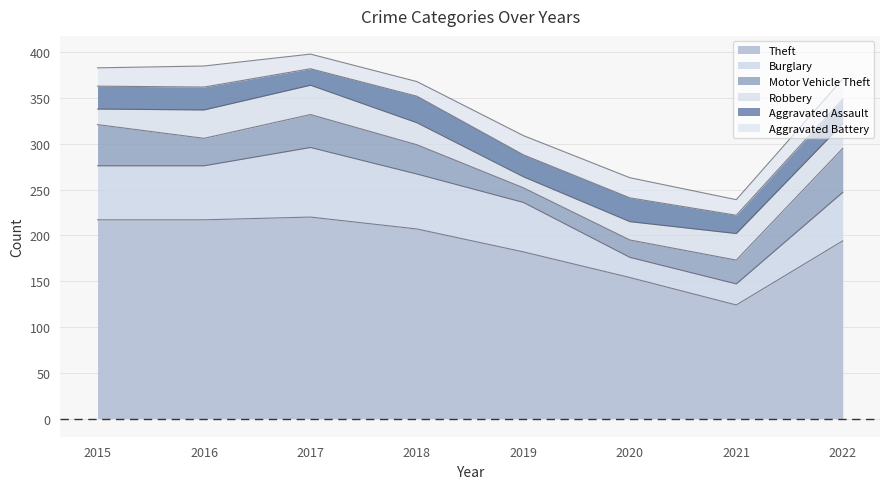

True or false: Aggravated Assault and Theft intersect in this chart.

False